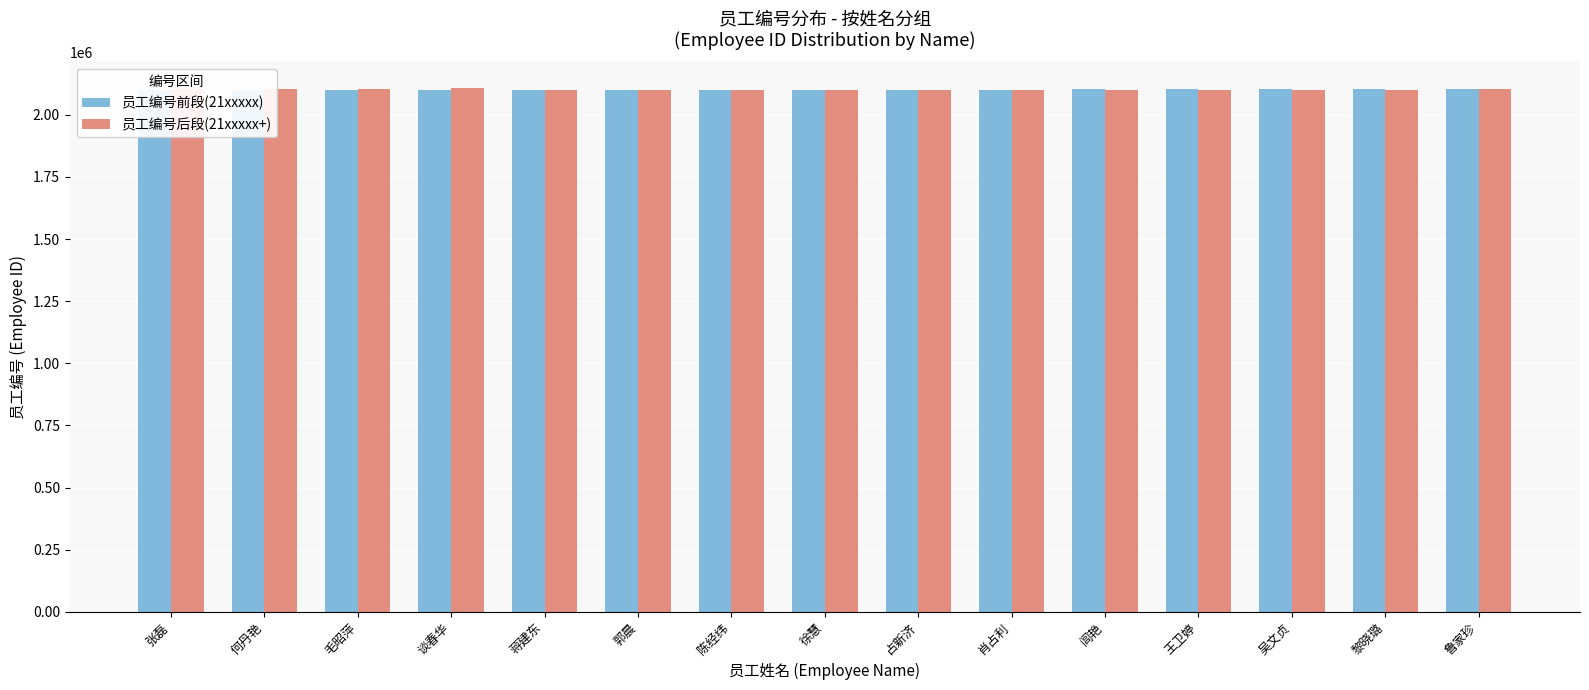

Reading left to right, what are all the values shown in this chart?

员工编号前段(21xxxxx): 2100014	2100153	2100158	2100759	2101294	2101398	2101456	2101736	2101911	2101914	2102163	2102349	2102598	2103194	2103979
员工编号后段(21xxxxx+): 2104266	2104297	2105770	2106288	2100014	2100153	2100158	2100759	2101294	2101398	2101456	2101736	2101911	2101914	2102163